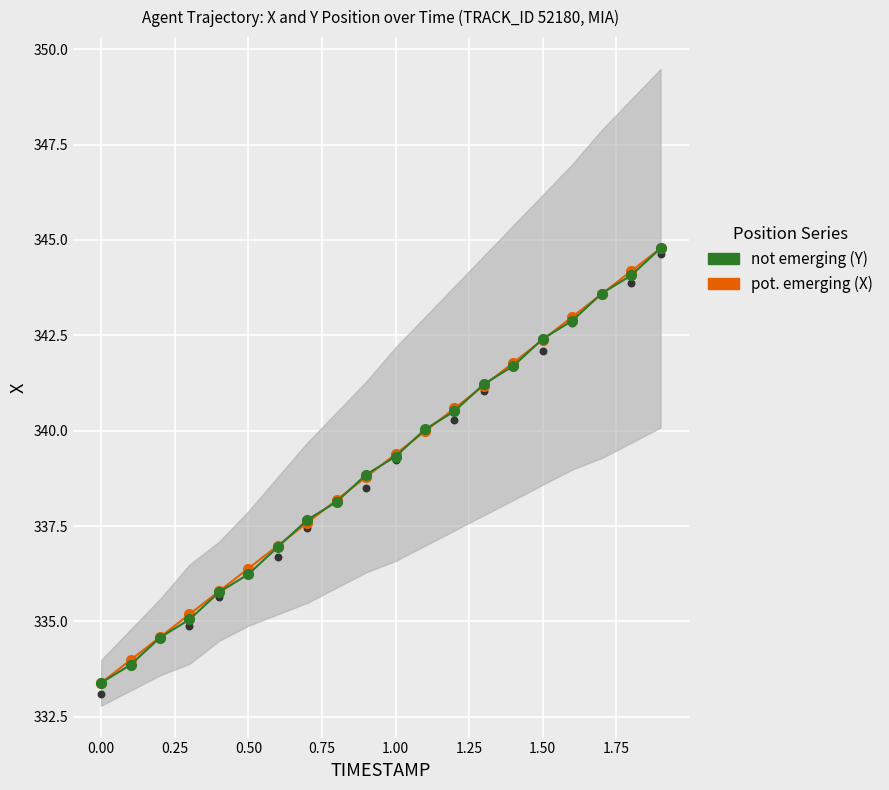

Which series contains the highest Y value?

X position (pot. emerging)